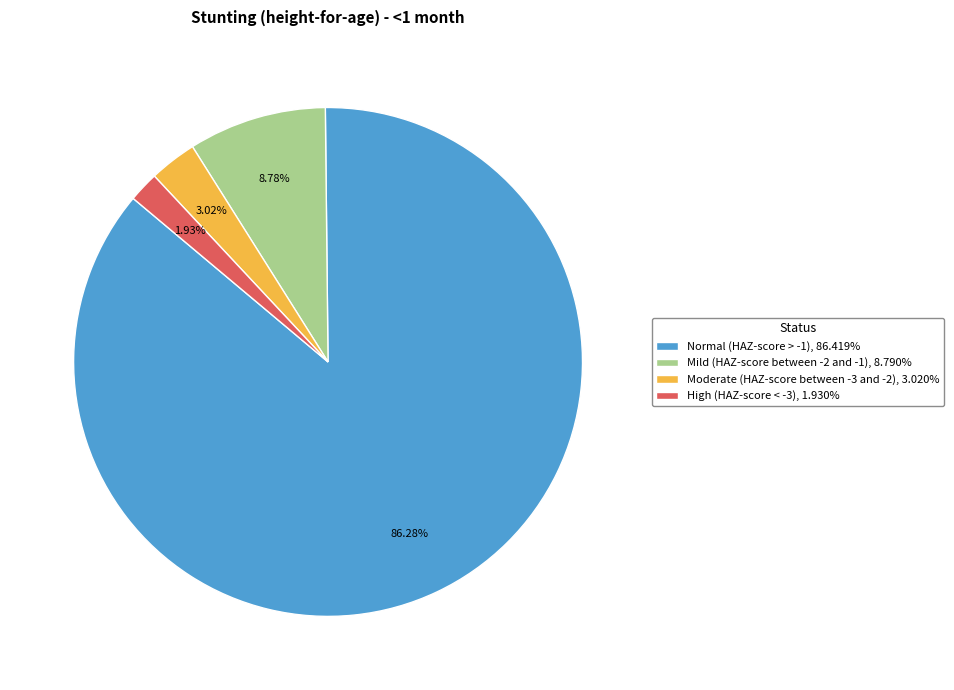

Rank the categories by value from highest to lowest.

Normal (HAZ-score > -1), Mild (HAZ-score between -2 and -1), Moderate (HAZ-score between -3 and -2), High (HAZ-score < -3)